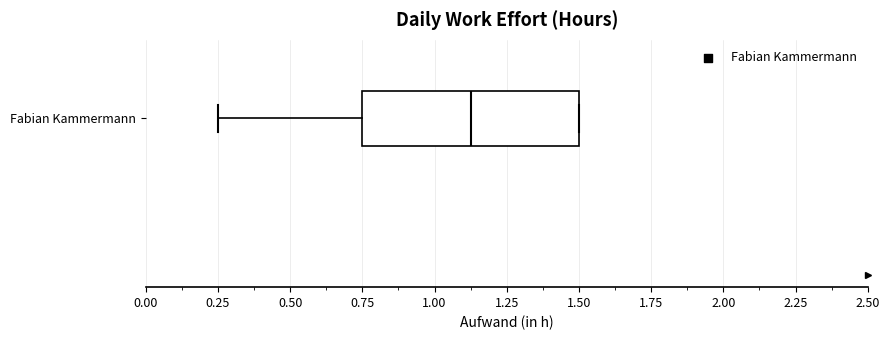

Transcribe this box plot: give where the median line is, the range the box spans, and where the two whiskers end, as read against the x-axis. The values are not printed on the chart, so give them approximately, as read against the axis.

median 1.15, box 0.75 to 1.50, whiskers 0.25 to 1.50